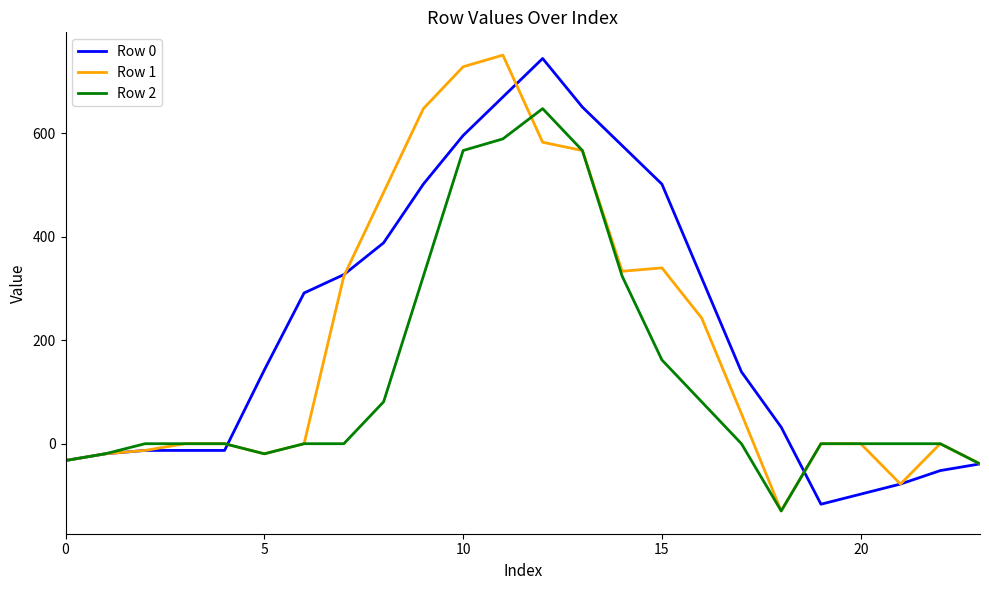

List the series in order of their overall mean, lowest first.

Row 2, Row 1, Row 0